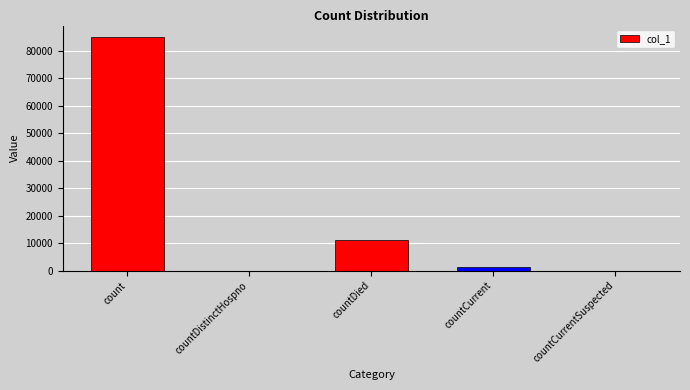

Reading left to right, what are all the values shown in this chart?

count=84916	countDistinctHospno=0	countDied=10999	countCurrent=1433	countCurrentSuspected=0